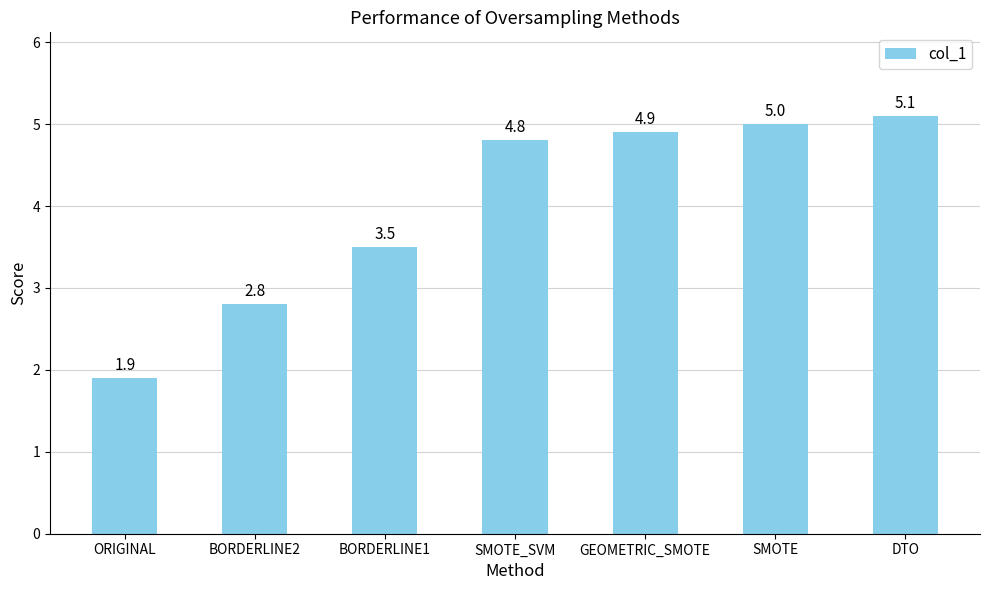

Approximately how many times larger is the value at BORDERLINE1 compared to GEOMETRIC_SMOTE?

0.7